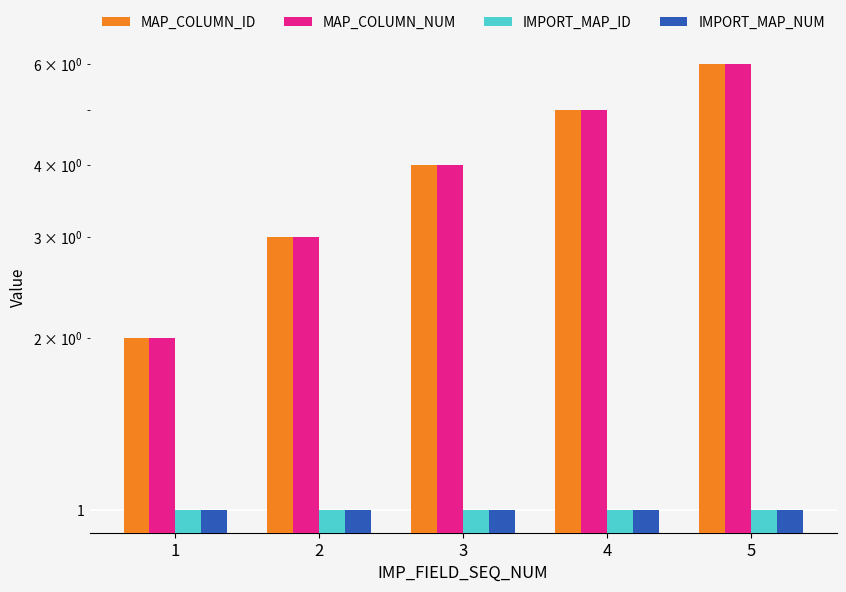

Reading left to right, list all the values displayed in this chart.

MAP_COLUMN_ID: 2	3	4	5	6
MAP_COLUMN_NUM: 2	3	4	5	6
IMPORT_MAP_ID: 1	1	1	1	1
IMPORT_MAP_NUM: 1	1	1	1	1